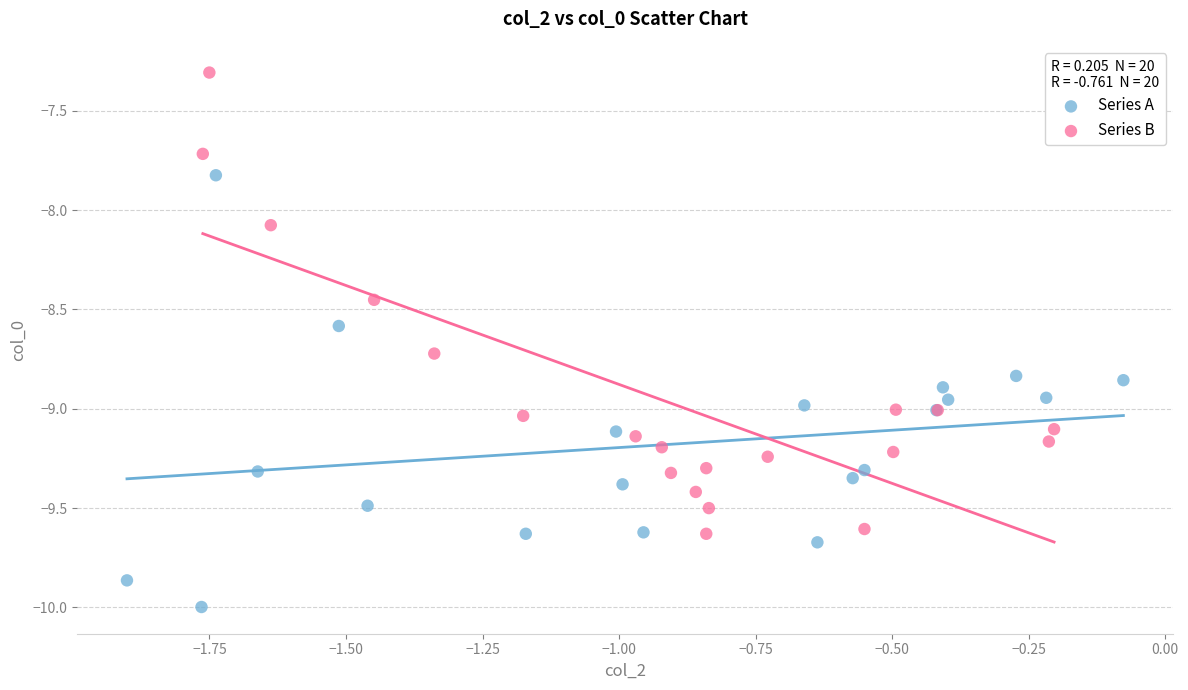

Which series reaches the maximum Y coordinate?

Series B